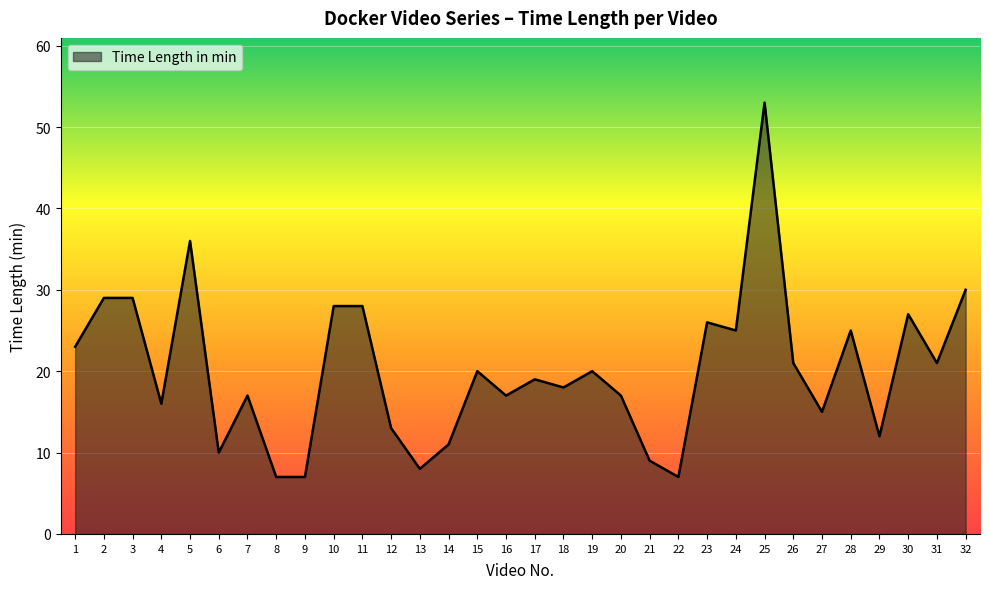

What is the smallest value displayed?

7